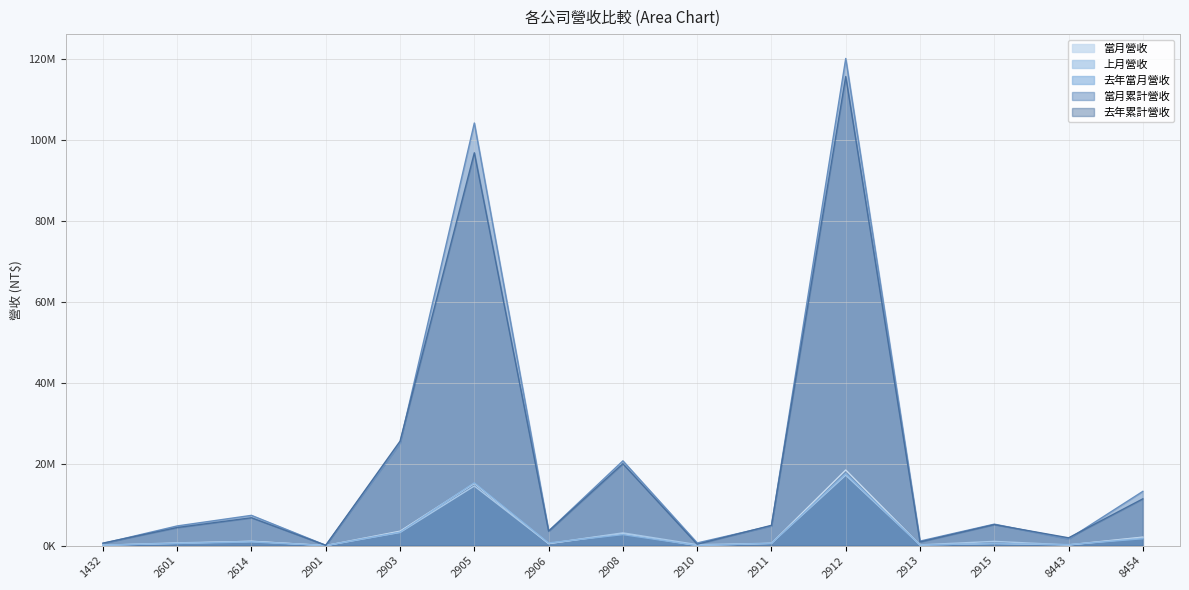

Is the value of 當月營收 at 8443 greater than the value of 去年當月營收 at 8443?

No